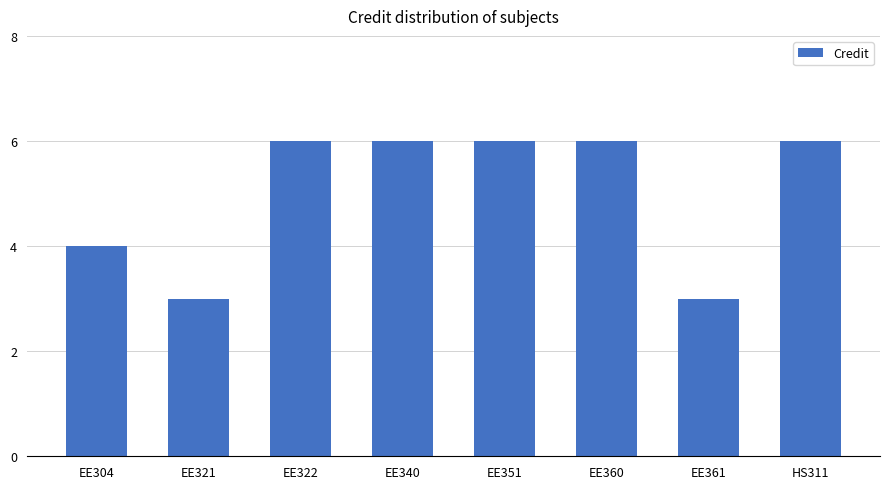

What is the label of the 6th bar from the left?

EE360